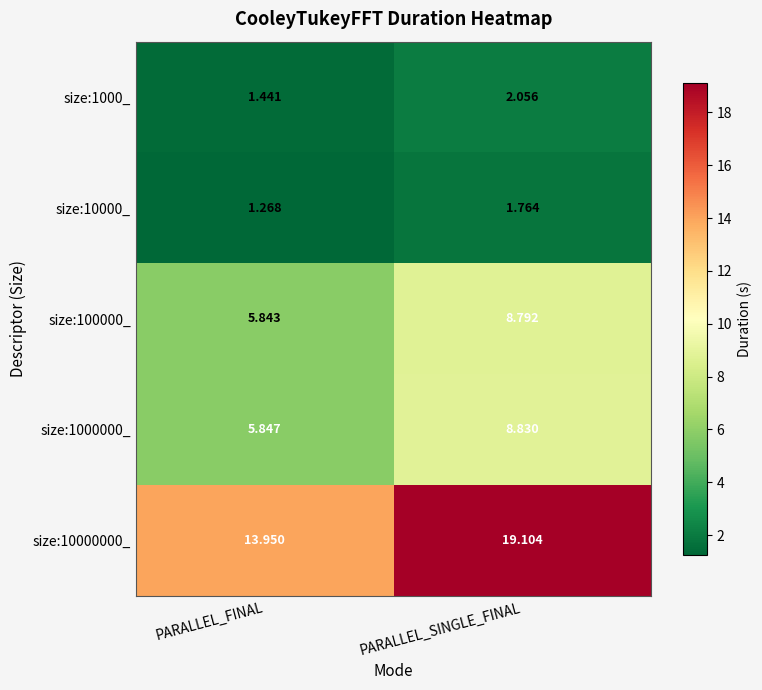

Is the value of size:10000_ at PARALLEL_SINGLE_FINAL greater than the value of size:1000_ at PARALLEL_SINGLE_FINAL?

No